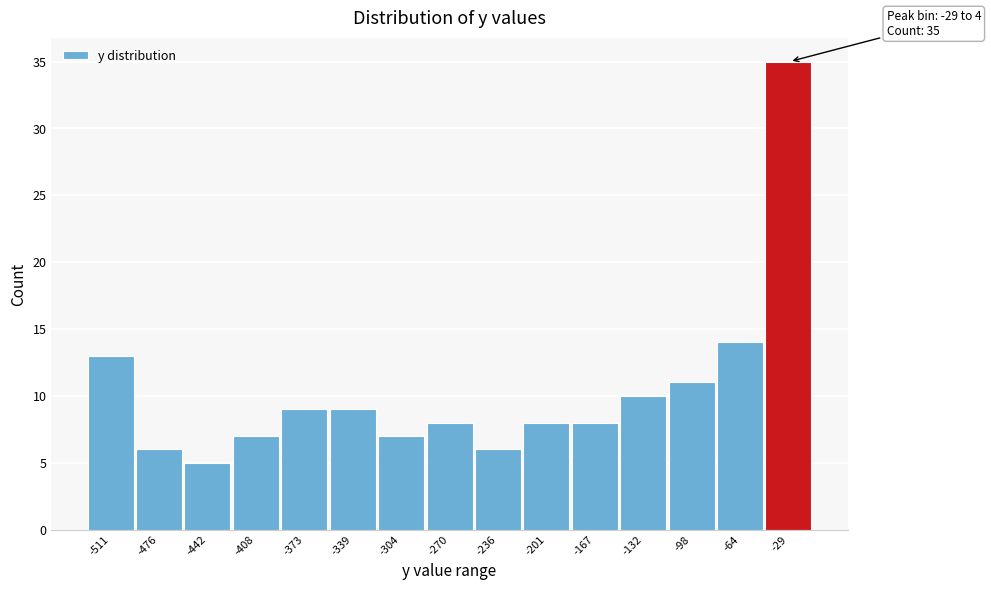

Reading left to right, list all the values displayed in this chart.

-511=13	-476=6	-442=5	-408=7	-373=9	-339=9	-304=7	-270=8	-236=6	-201=8	-167=8	-132=10	-98=11	-64=14	-29=35